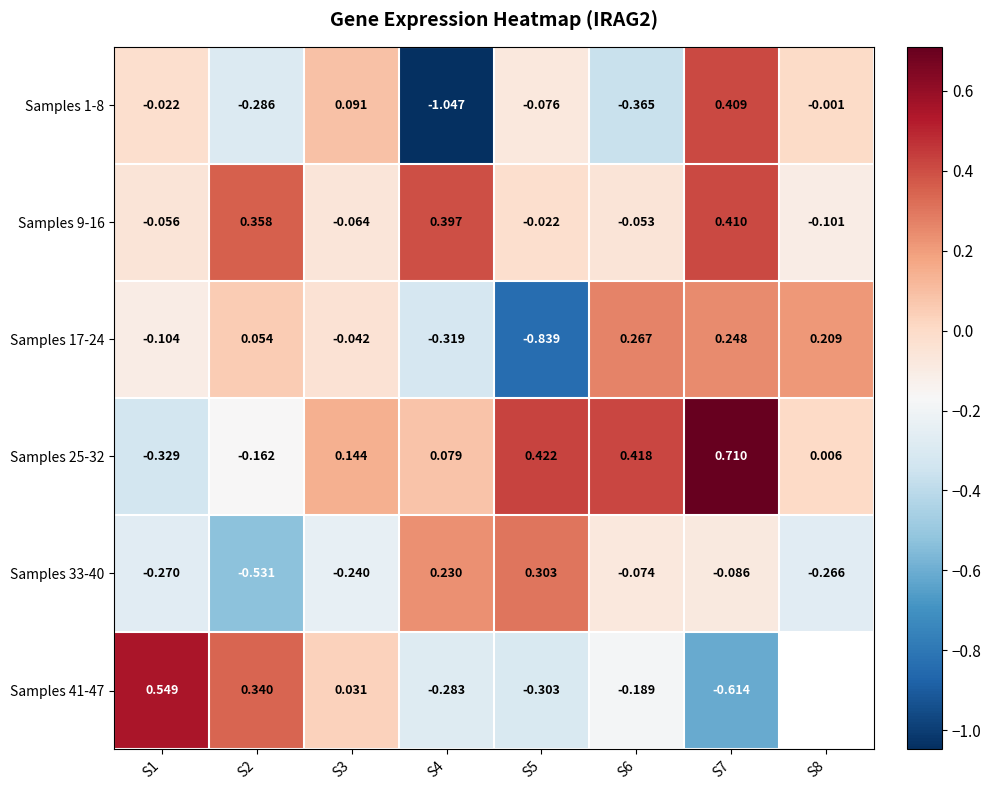

Is it true that Samples 25-32 equals 0.7 at S5?

False